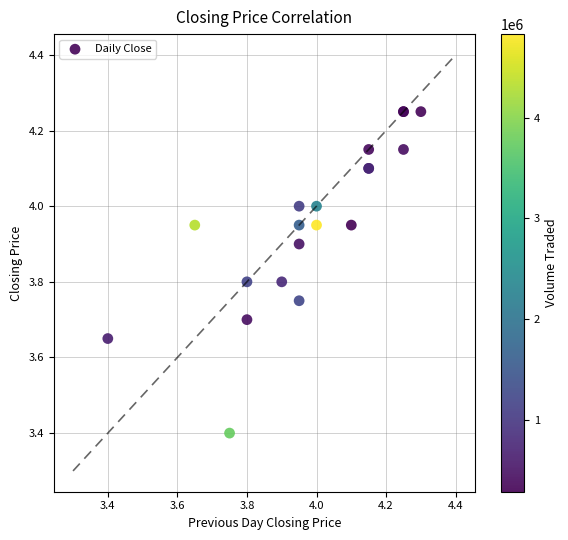

What Y value in the scatter plot is closest to 3?

3.4